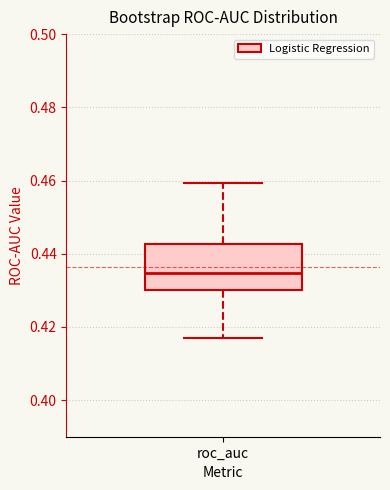

Read this box plot against the y-axis: the position of the median line, the range covered by the box, and the ends of both whiskers. The values are not printed on the chart, so give them approximately, as read against the axis.

median 0.434, box 0.430 to 0.442, whiskers 0.418 to 0.460